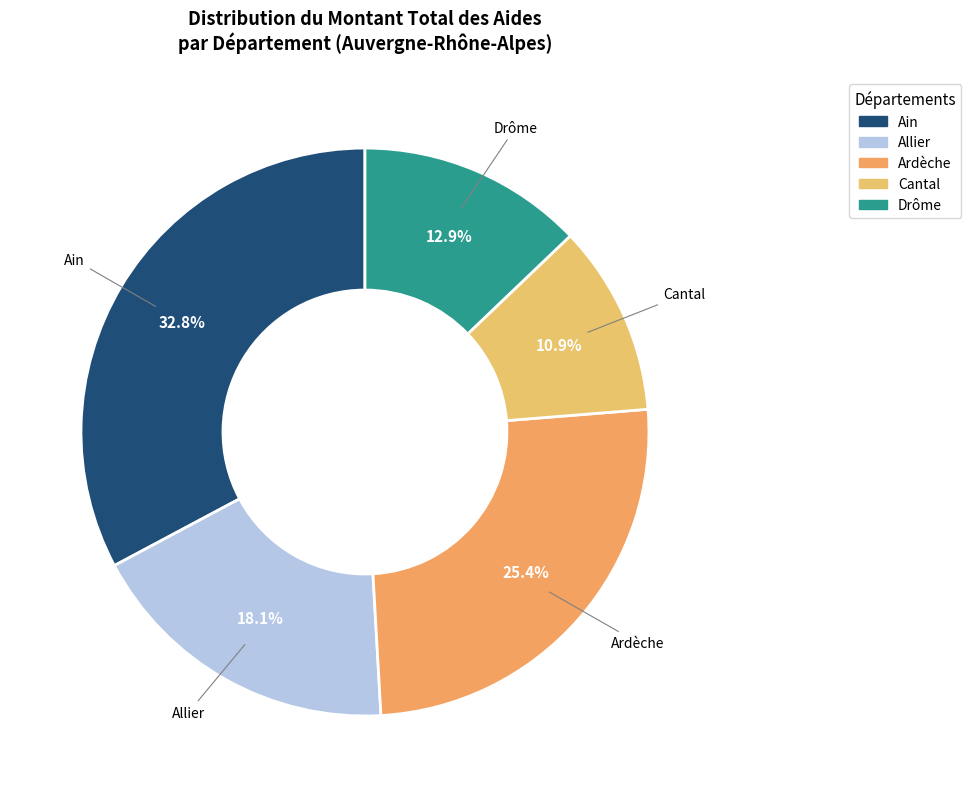

Rank the categories by value from lowest to highest.

Cantal, Drôme, Allier, Ardèche, Ain